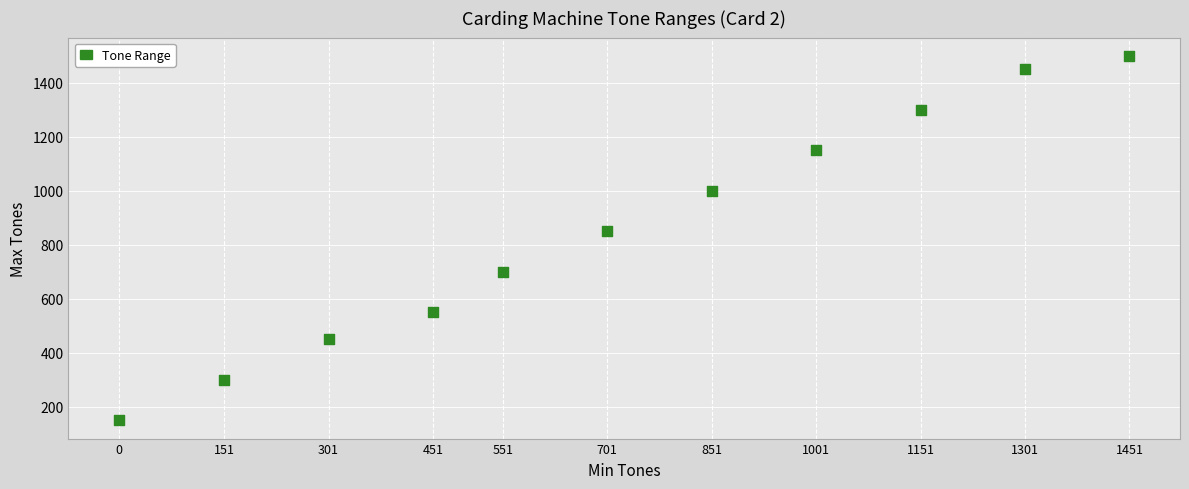

What Y value in the scatter plot is closest to 825?

850